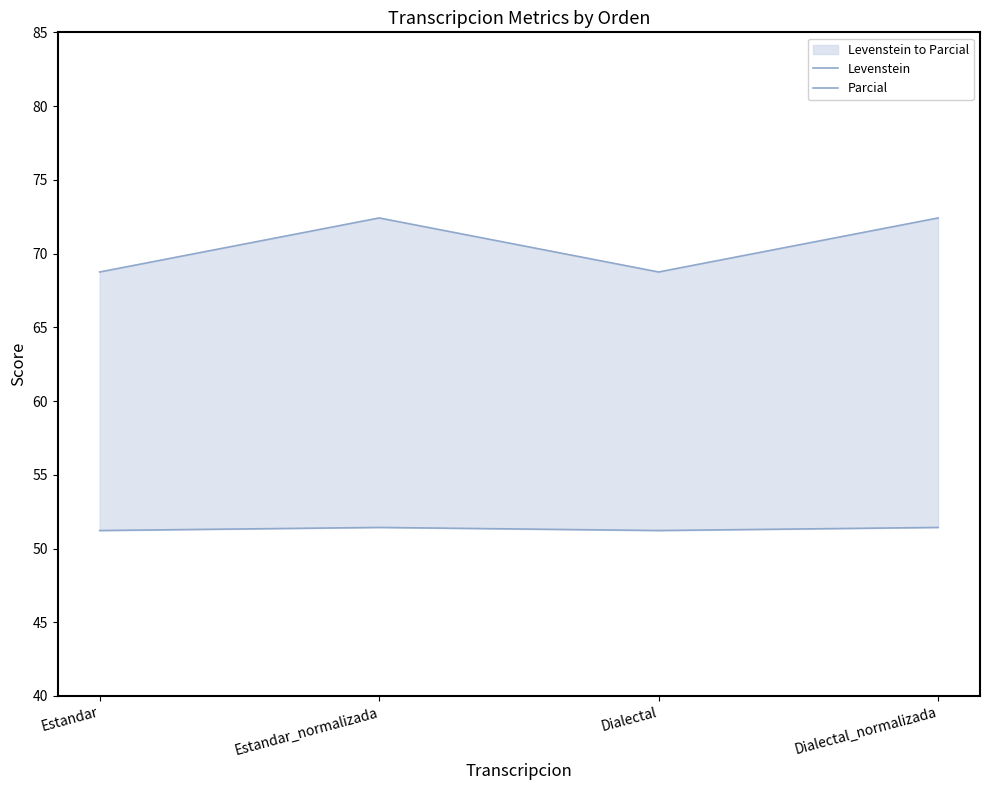

What is the minimum value shown in the chart?

51.2